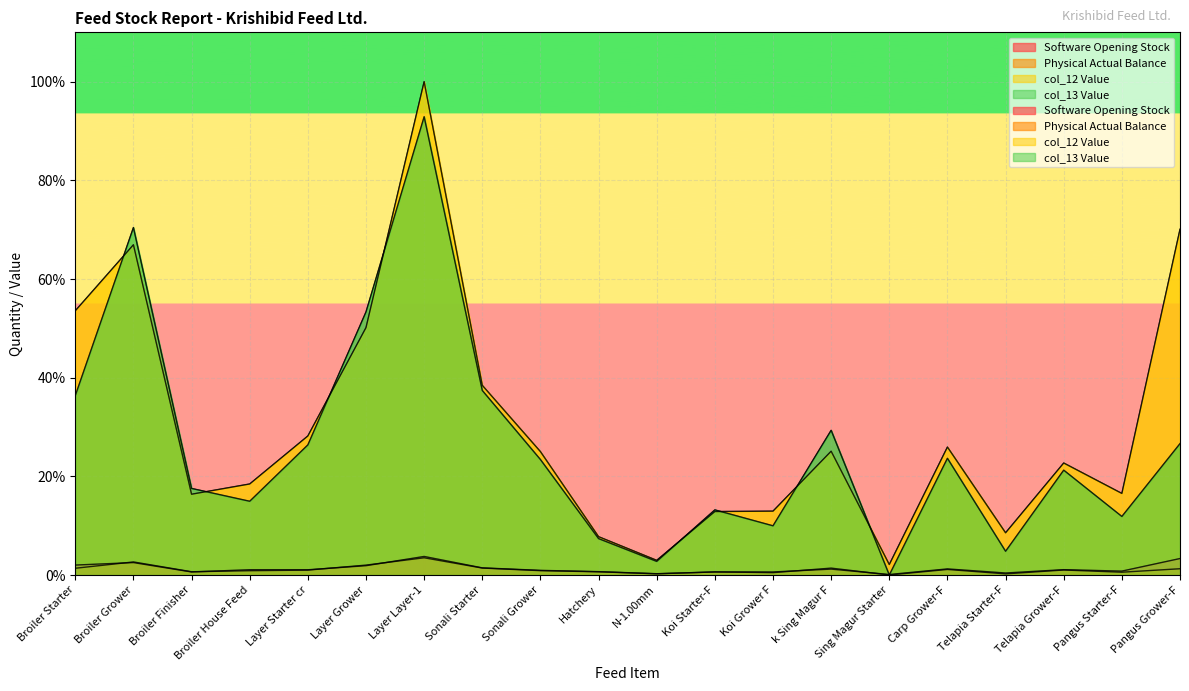

What is the label of the 11th point from the left?

N-1.00mm